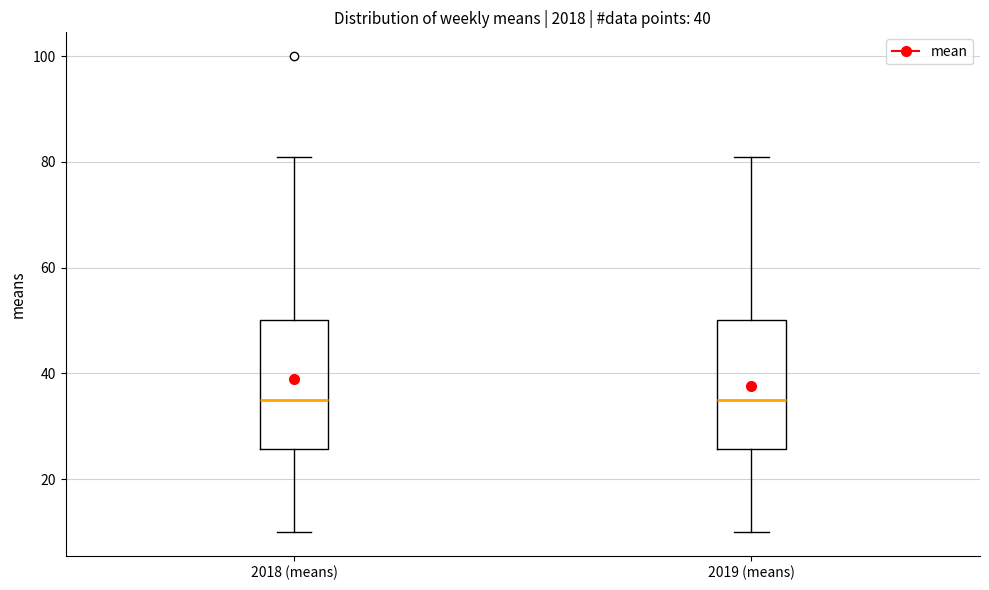

Where does the upper whisker of the box for 2018 (means) end on the y-axis? The values are not printed on the chart, so give them approximately, as read against the axis.

82